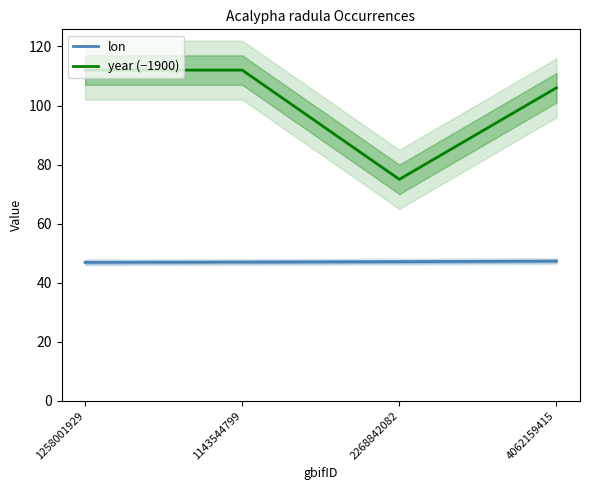

Which series has the largest total across all categories?

year (−1900)